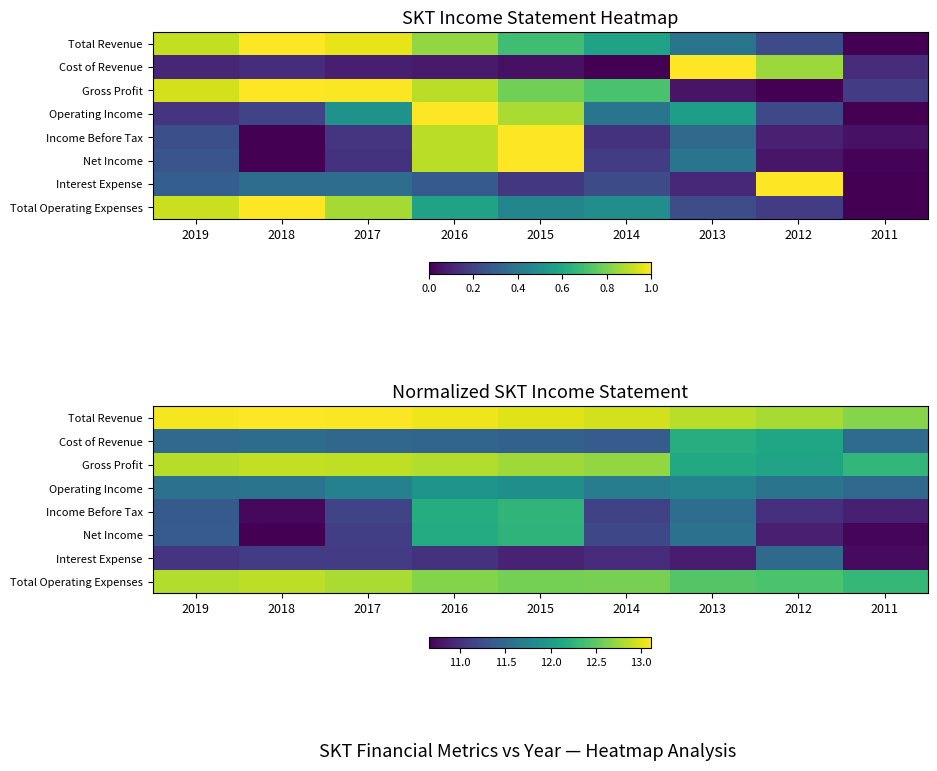

Which category has the highest value in the Net Income series?

2015